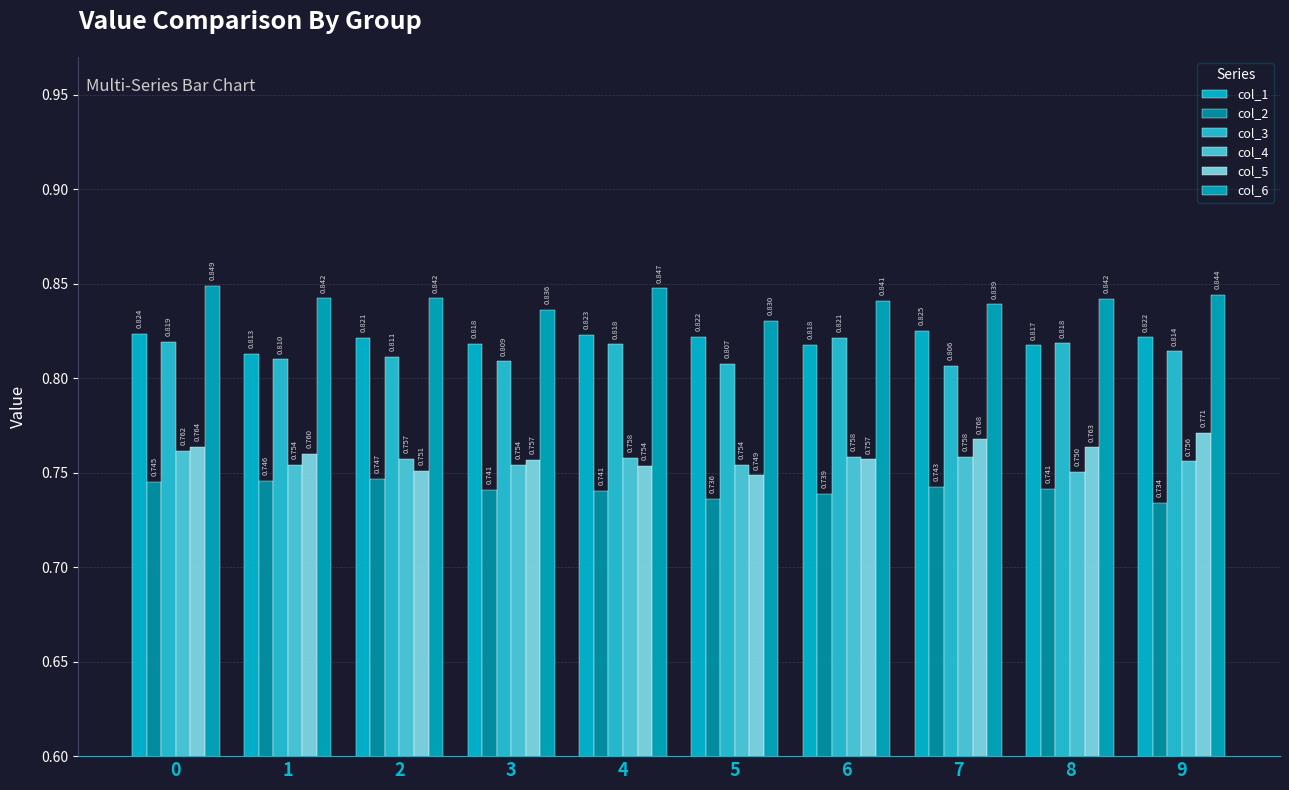

Rank the categories by col_1 value from lowest to highest.

1, 8, 6, 3, 2, 9, 5, 4, 0, 7